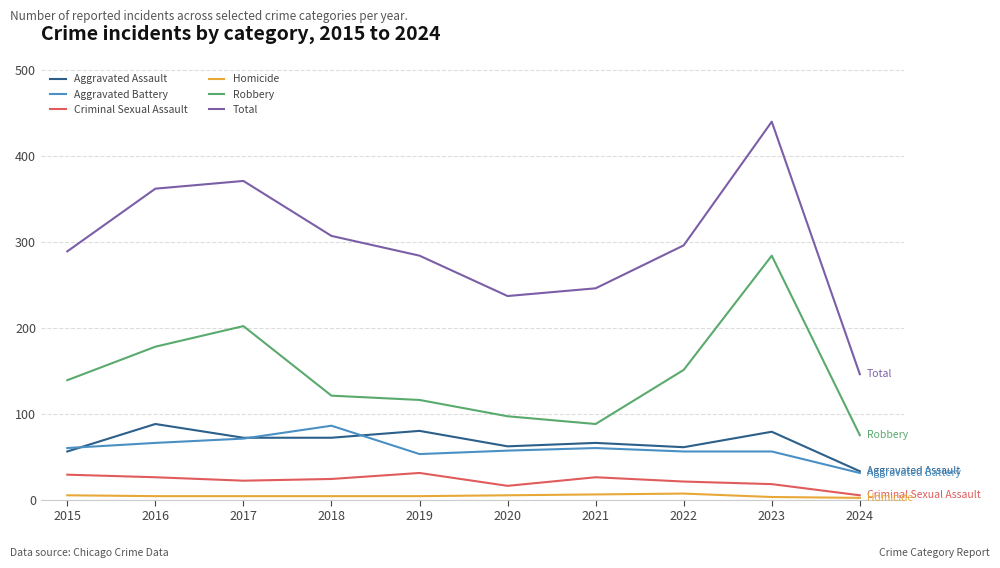

What is the greatest value displayed?

440